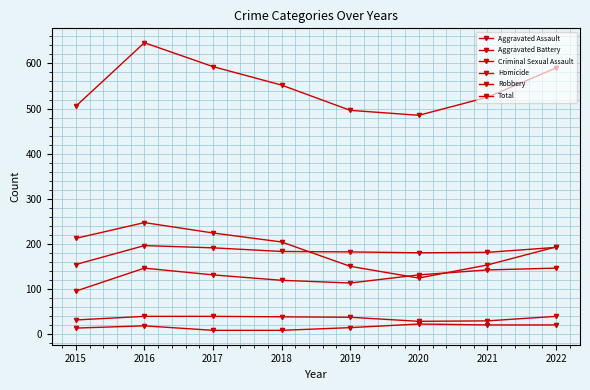

What is the difference between the maximum and minimum values in the Criminal Sexual Assault series?

11